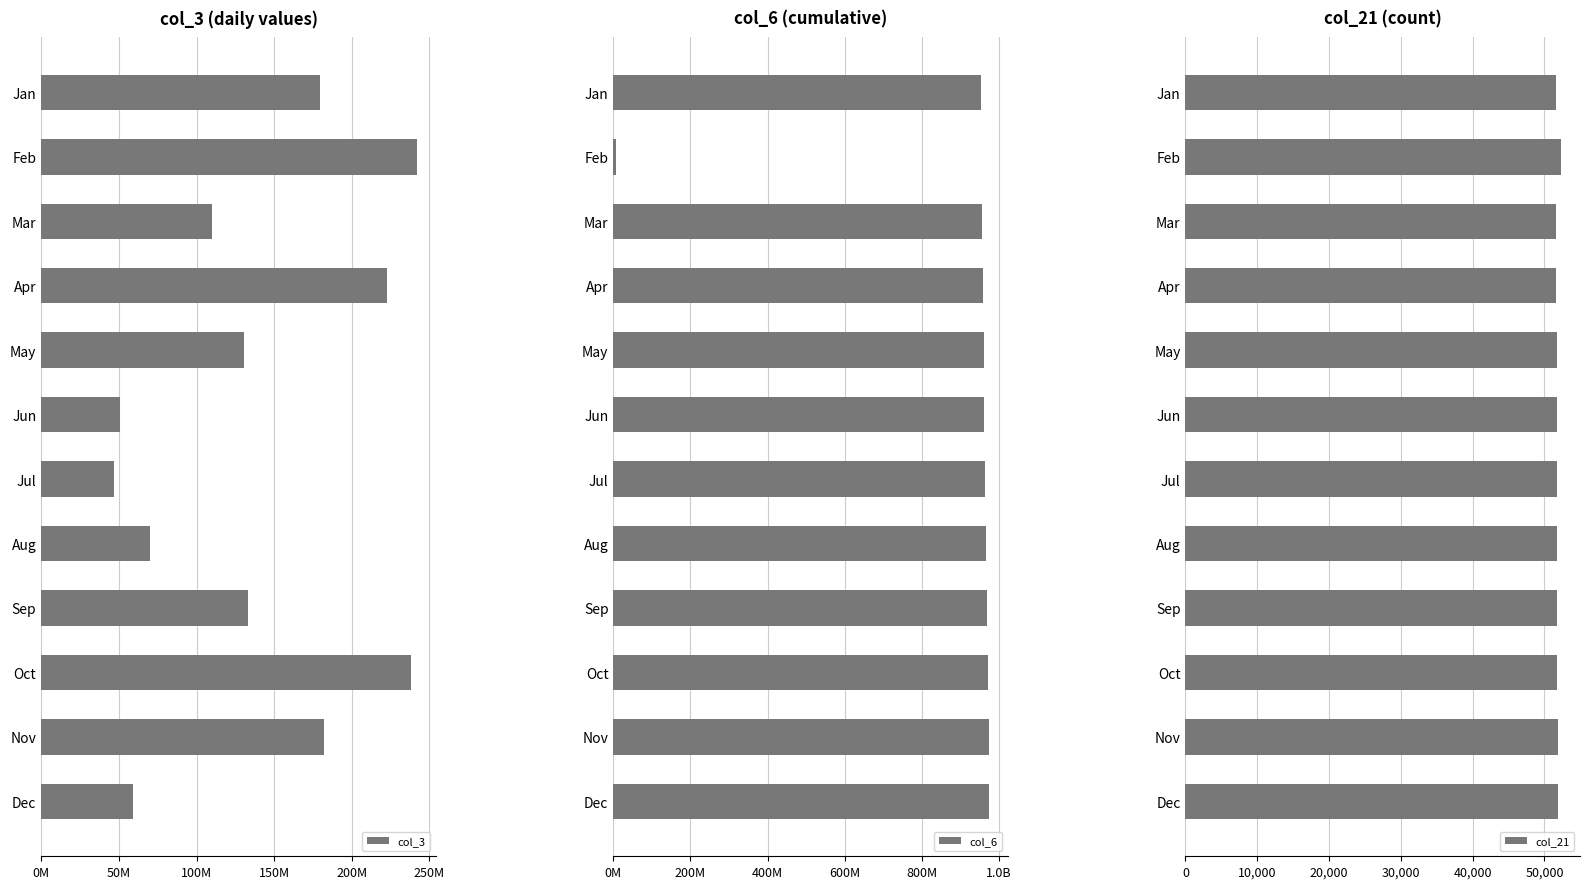

What is the minimum value for col_21?

51588